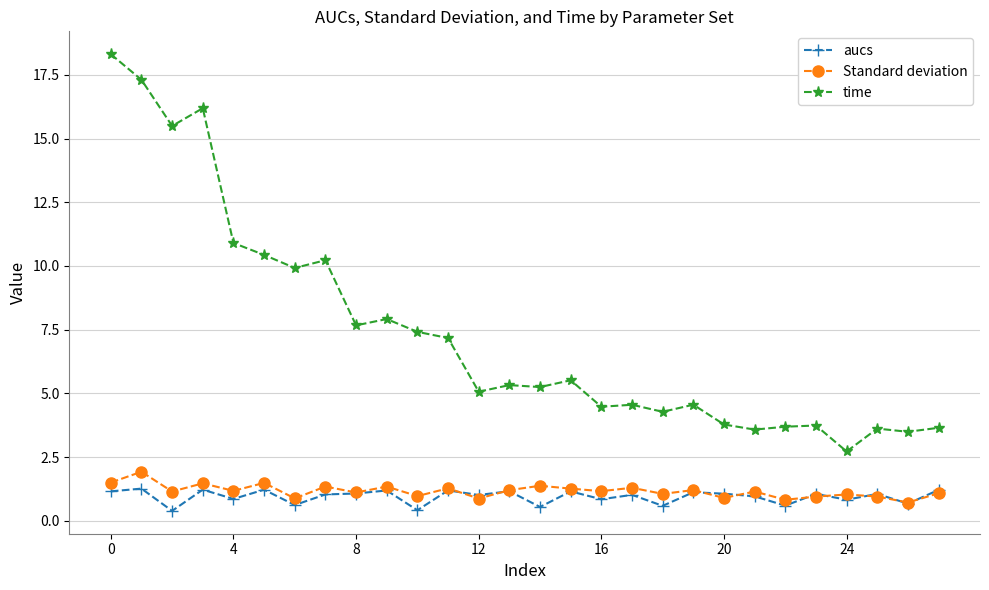

Which series has the largest range (max minus min)?

time